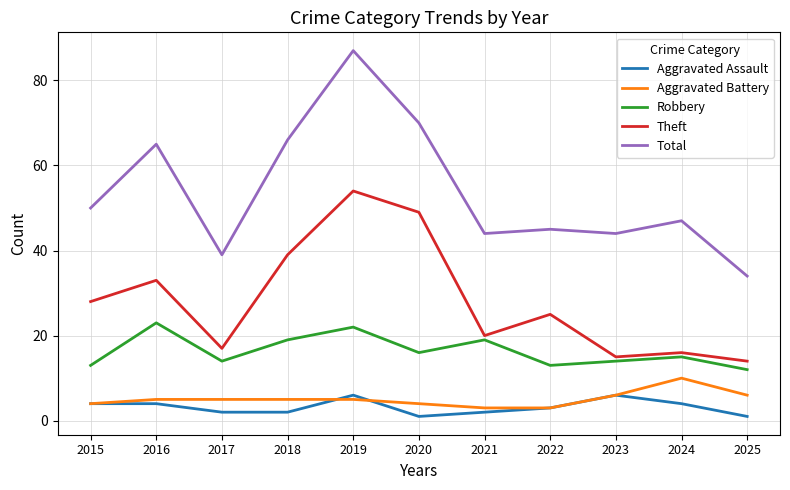

The value of Total at 2018 is 66. True or false?

True